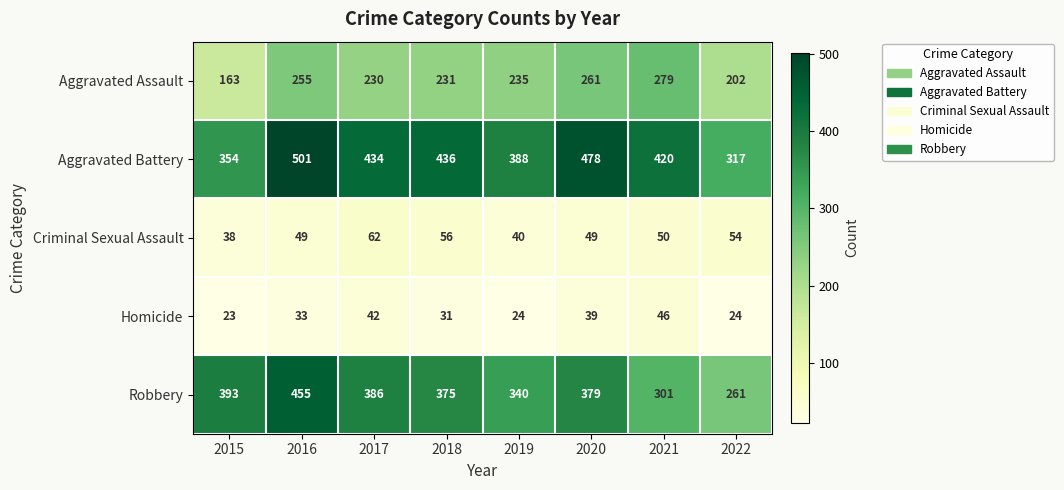

What is the sum of all Homicide values?

262